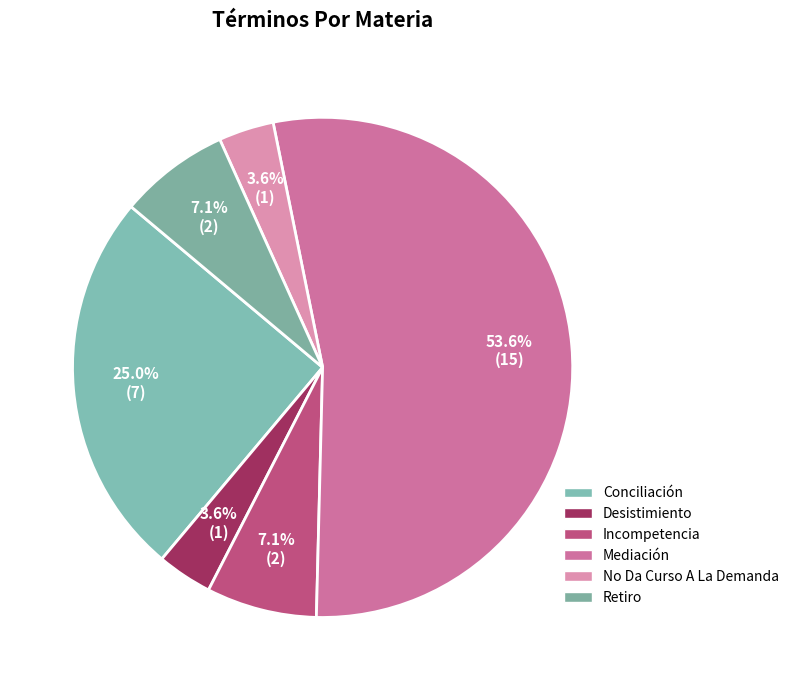

How many slices are in this pie chart?

6